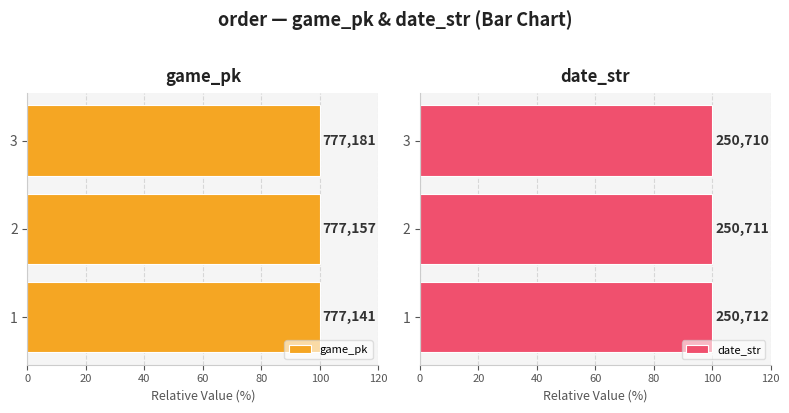

How many bars are there in total?

6